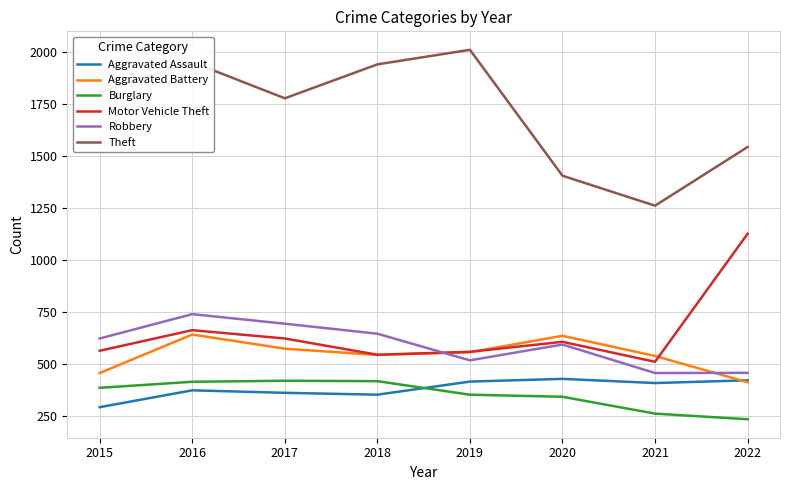

What is the sum of the Aggravated Battery values at 2018 and 2016?

1188